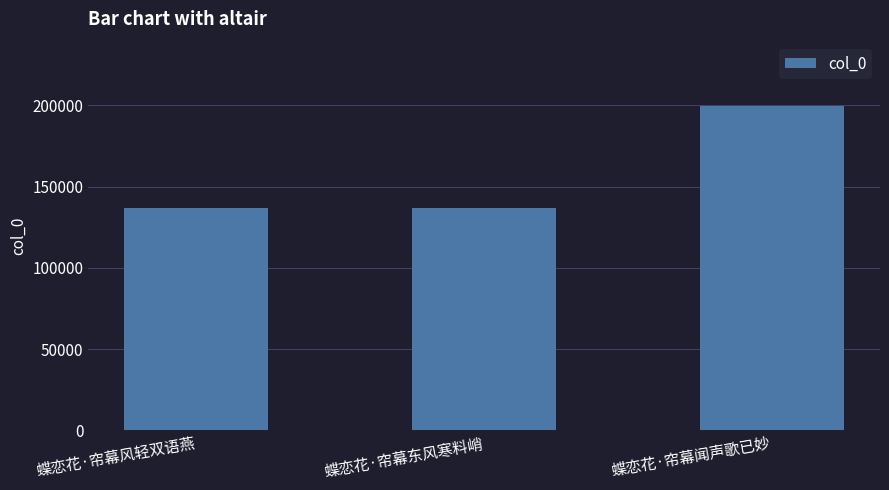

Is it true that the value at 蝶恋花·帘幕闻声歌已妙 is 199258?

True